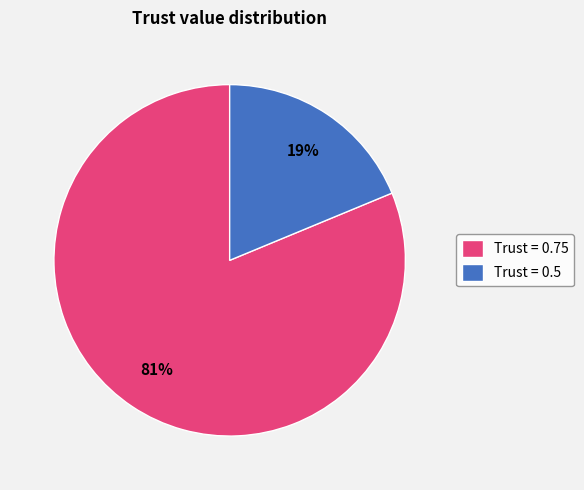

Do Trust = 0.75 and Trust = 0.5 together represent more than half of the pie?

Yes